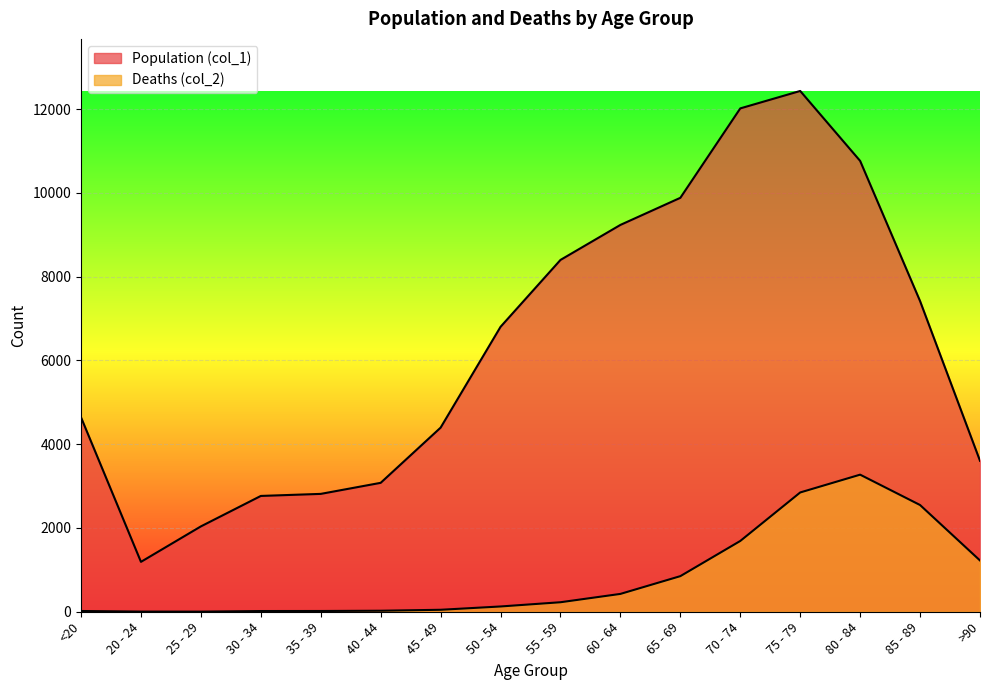

Reading right to left, extract all data points from this chart.

Population (col_1): >90=3604	85 - 89=7417	80 - 84=10764	75 - 79=12434	70 - 74=12018	65 - 69=9883	60 - 64=9236	55 - 59=8400	50 - 54=6803	45 - 49=4396	40 - 44=3078	35 - 39=2814	30 - 34=2765	25 - 29=2038	20 - 24=1191	<20=4641
Deaths (col_2): >90=1224	85 - 89=2548	80 - 84=3273	75 - 79=2848	70 - 74=1690	65 - 69=850	60 - 64=426	55 - 59=227	50 - 54=126	45 - 49=47	40 - 44=24	35 - 39=18	30 - 34=17	25 - 29=3	20 - 24=4	<20=18